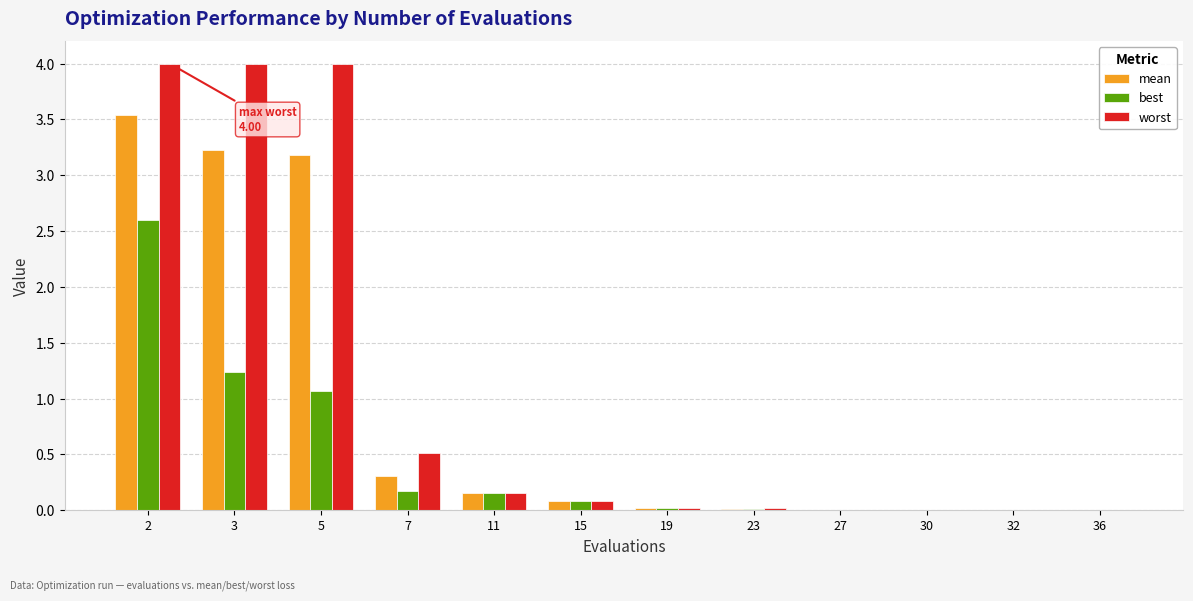

Which series has the largest total across all categories?

worst